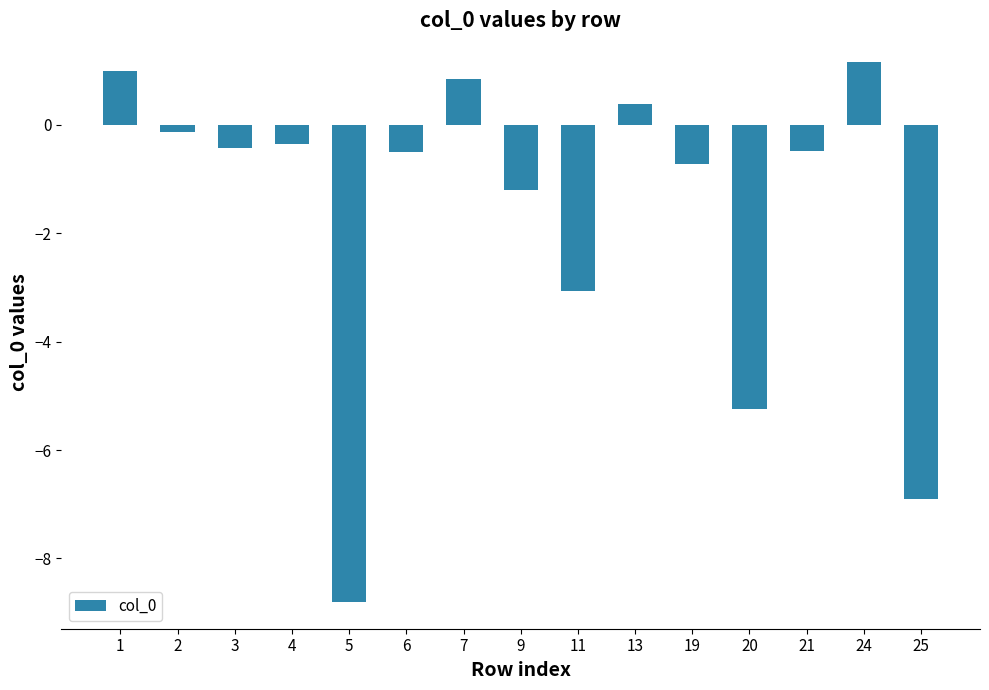

Where does the data first go above 0?

1